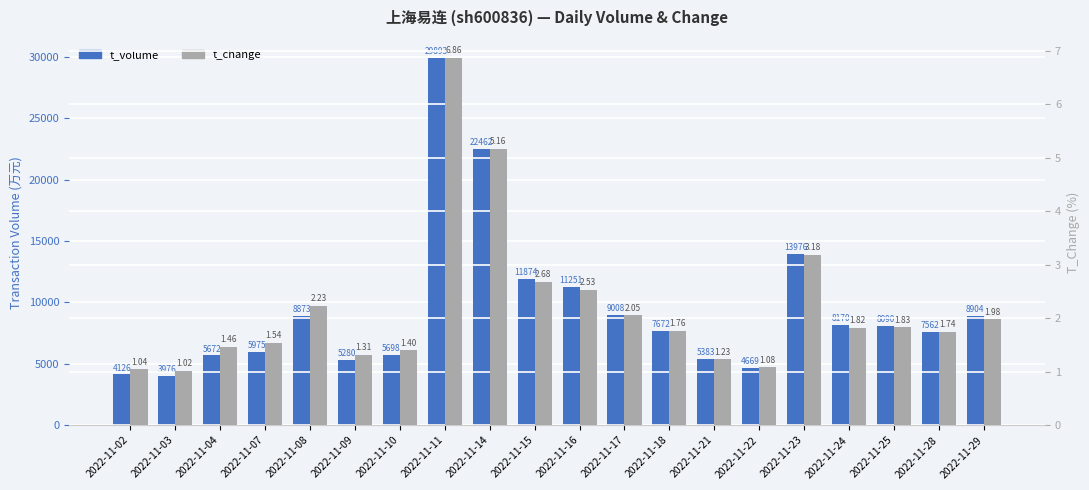

Reading right to left, list all the values displayed in this chart.

t_volume: 2022-11-29=8904.0	2022-11-28=7562.0	2022-11-25=8090.0	2022-11-24=8170.0	2022-11-23=13976.0	2022-11-22=4669.0	2022-11-21=5383.0	2022-11-18=7672.0	2022-11-17=9008.0	2022-11-16=11251.0	2022-11-15=11874.0	2022-11-14=22462.0	2022-11-11=29893.0	2022-11-10=5698.0	2022-11-09=5280.0	2022-11-08=8873.0	2022-11-07=5975.0	2022-11-04=5672.0	2022-11-03=3976.0	2022-11-02=4126.0
t_change: 2022-11-29=2.0	2022-11-28=1.7	2022-11-25=1.8	2022-11-24=1.8	2022-11-23=3.2	2022-11-22=1.1	2022-11-21=1.2	2022-11-18=1.8	2022-11-17=2.0	2022-11-16=2.5	2022-11-15=2.7	2022-11-14=5.2	2022-11-11=6.9	2022-11-10=1.4	2022-11-09=1.3	2022-11-08=2.2	2022-11-07=1.5	2022-11-04=1.5	2022-11-03=1.0	2022-11-02=1.0